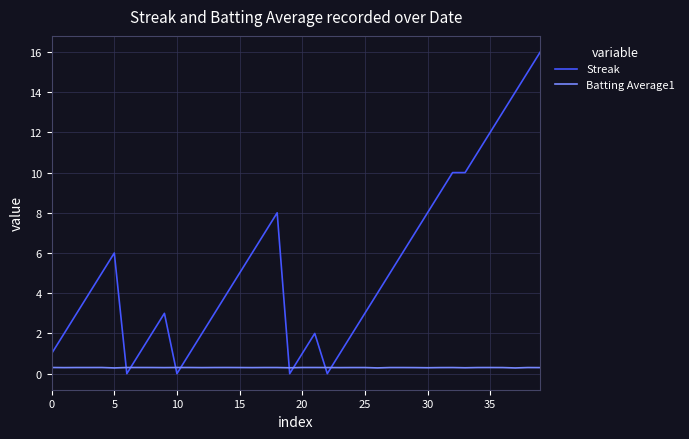

What is the difference between the maximum and minimum values in the Streak series?

16.0